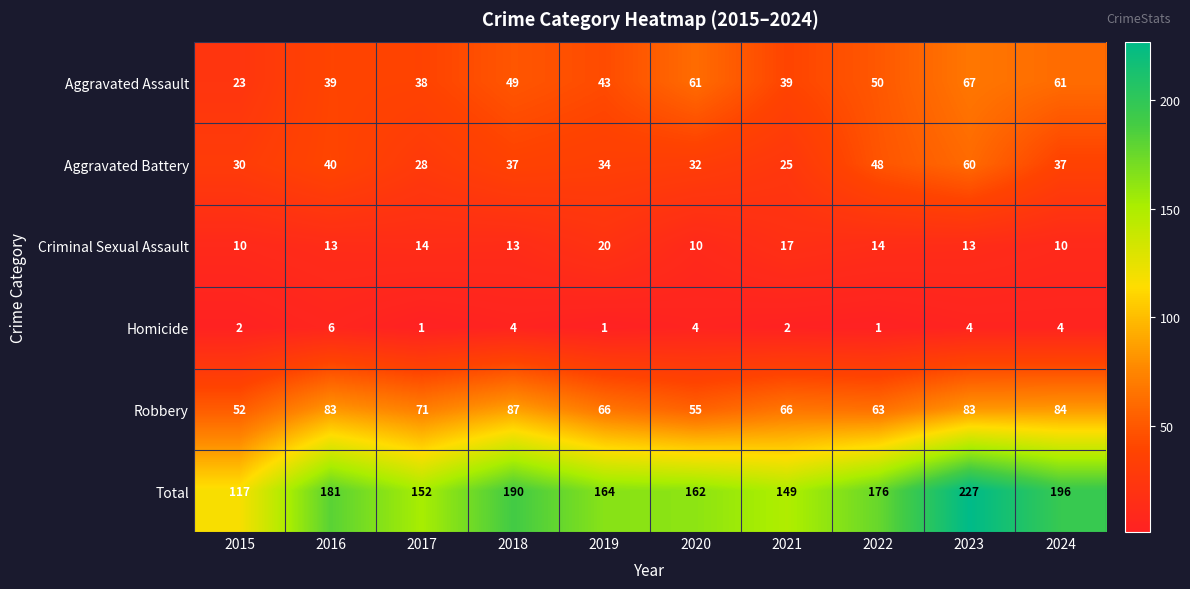

Which category has the lowest value in the Aggravated Assault series?

2015